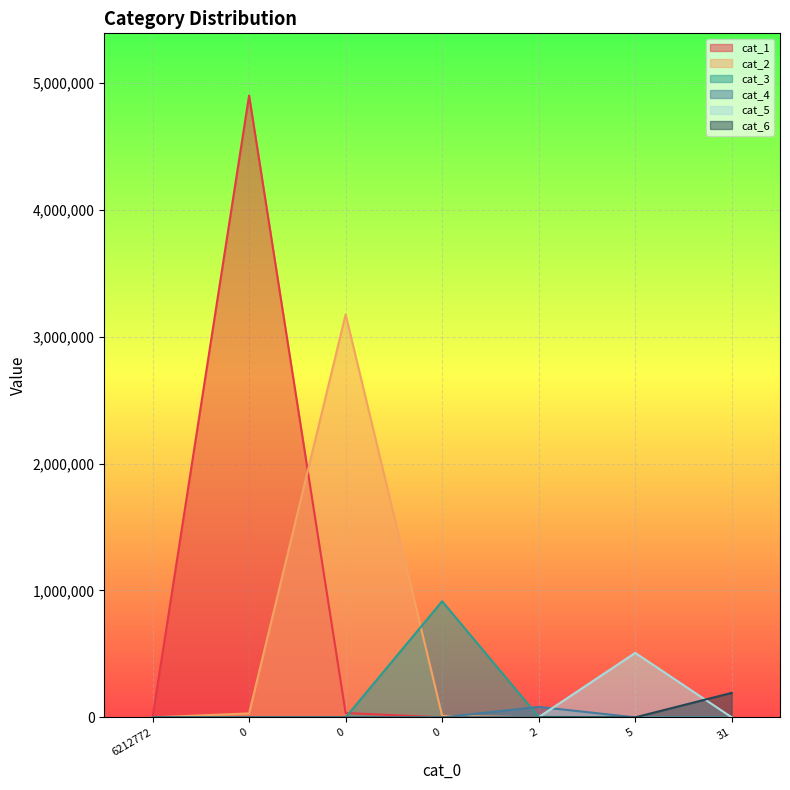

At how many categories does at least one series exceed 4272708?

1